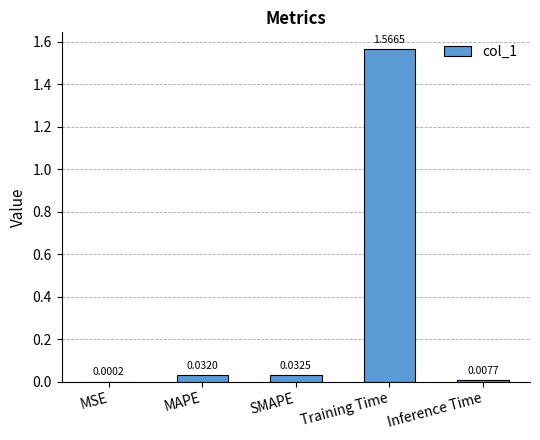

What is the sum of the values at MAPE and SMAPE?

0.1